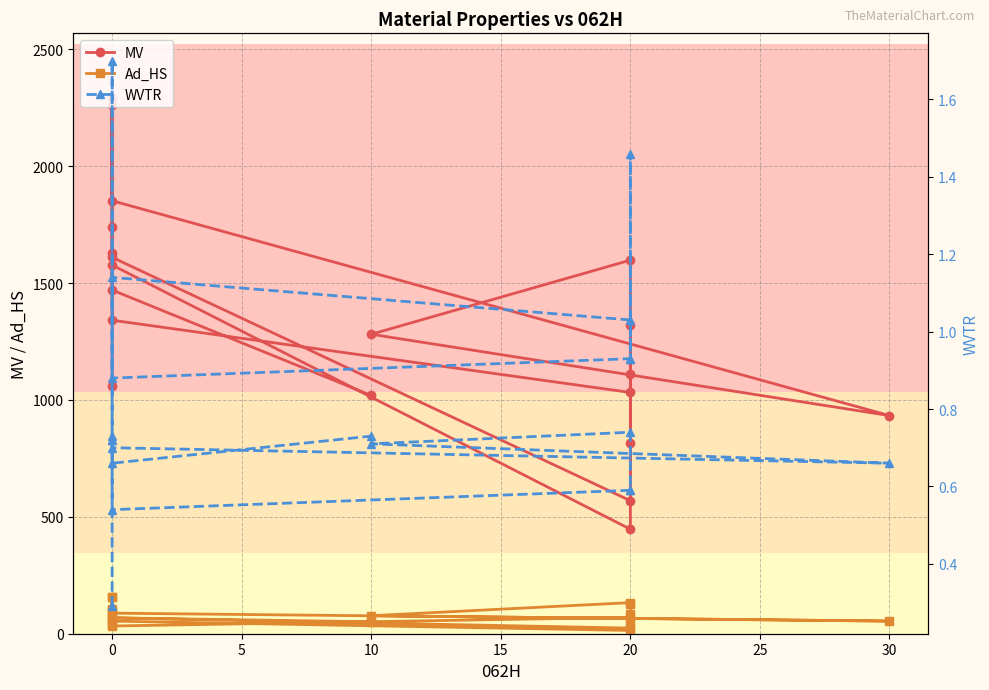

What are all the series names shown in the legend?

MV, Ad_HS, WVTR